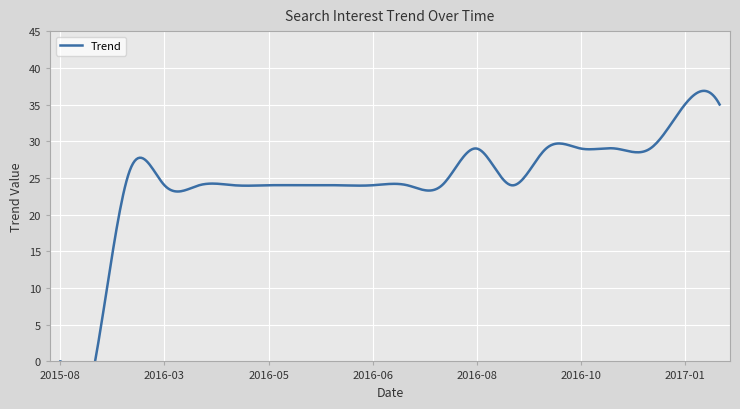

Reading left to right, list all the values displayed in this chart.

2015-08-23=0	2015-09-27=0	2015-12-27=26	2016-03-27=24	2016-04-10=24	2016-04-17=24	2016-05-01=24	2016-05-15=24	2016-06-05=24	2016-06-26=24	2016-07-03=24	2016-07-24=24	2016-08-07=29	2016-09-04=24	2016-10-02=29	2016-10-30=29	2016-11-27=29	2016-12-25=29	2017-01-22=35	2017-02-19=35